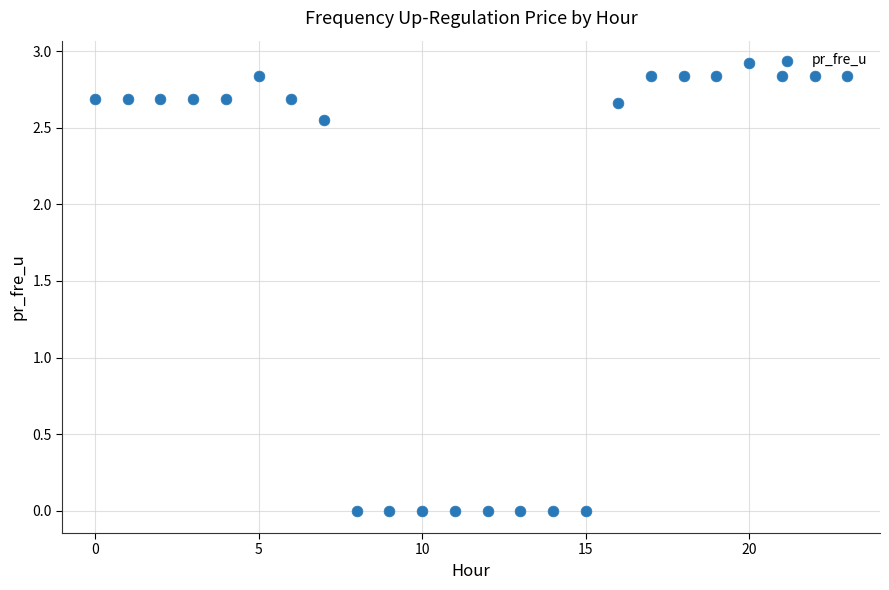

What is the range of Y values (max minus min)?

2.9